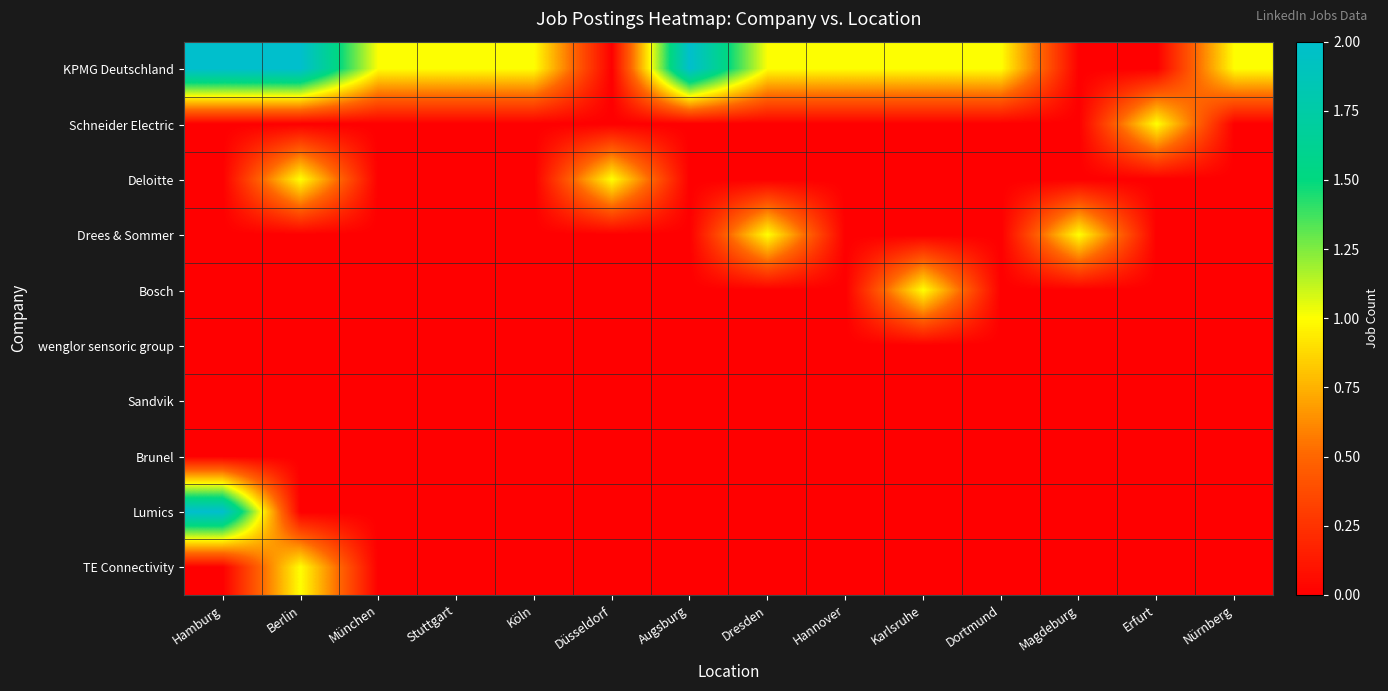

What is the spread (max minus min) of values at Düsseldorf?

1